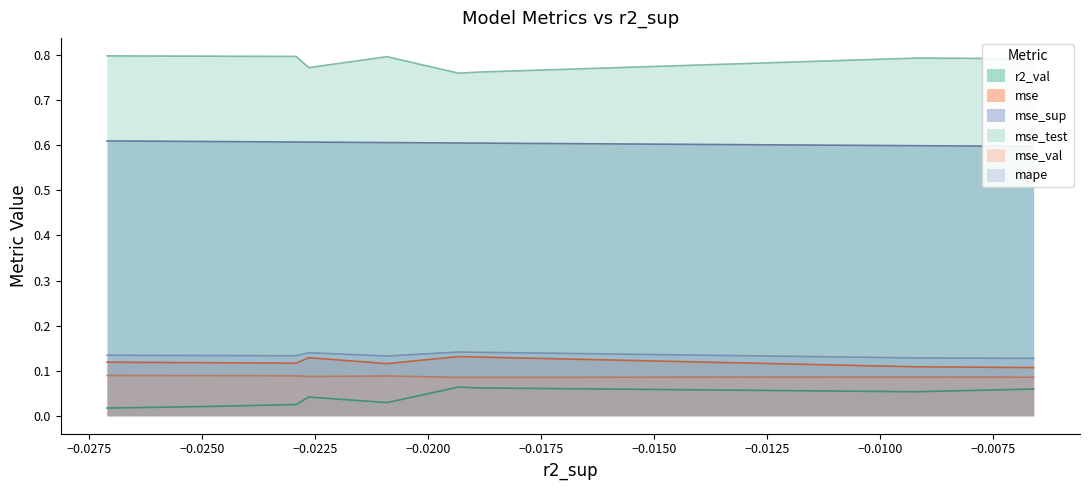

What is the sum of all mse_val values?

0.9